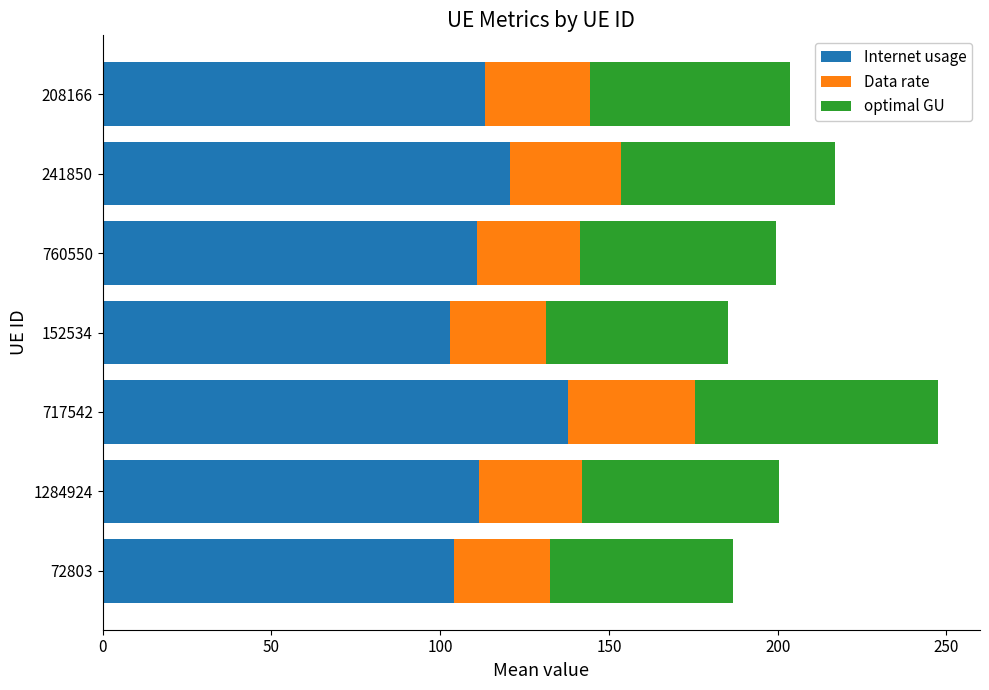

What is the total value across all series at 152534?

185.2